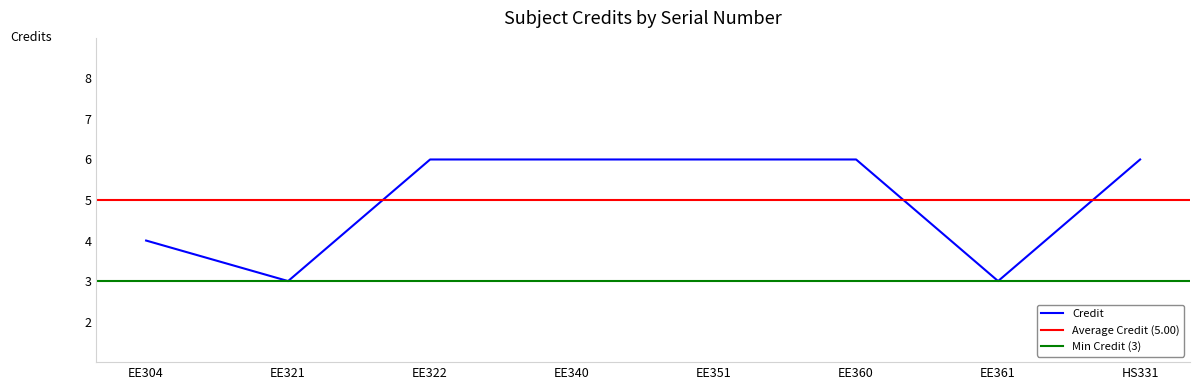

The Credit series shows 4 at EE361. True or false?

False